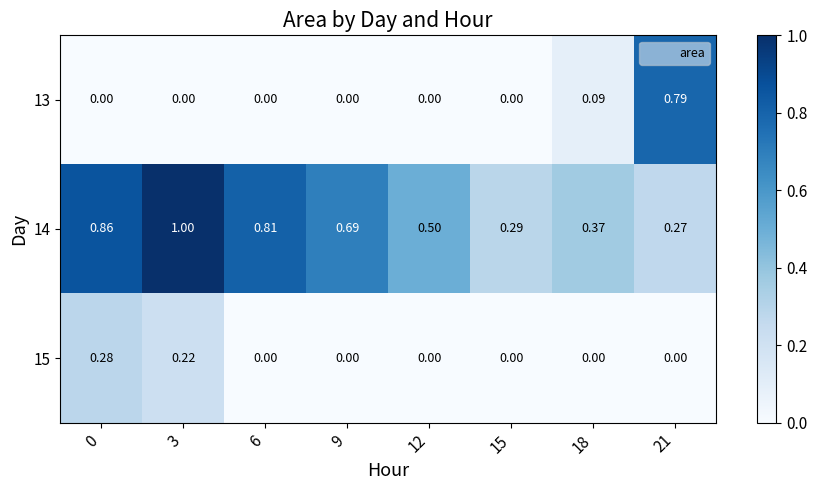

Is the value of 15 at 12 greater than the value of 14 at 0?

No